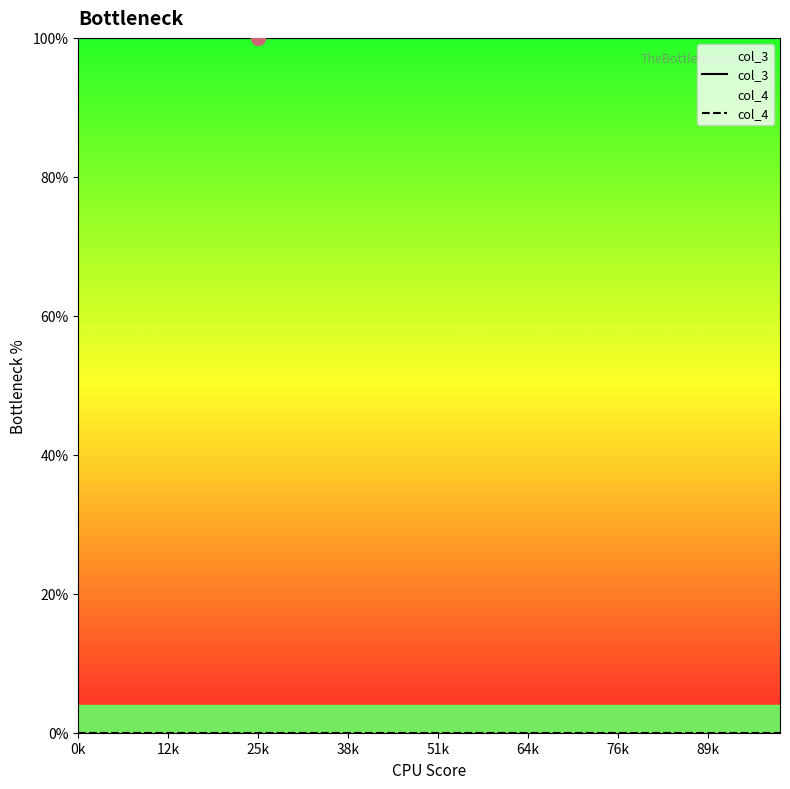

At 22, list the series in order from largest to smallest.

col_3, col_4